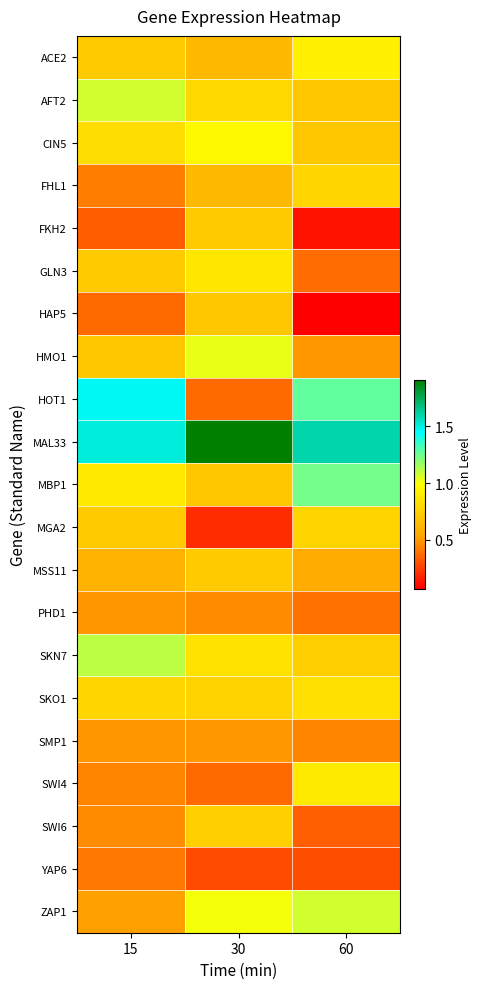

What is the difference between the highest and lowest values at 15?

1.2